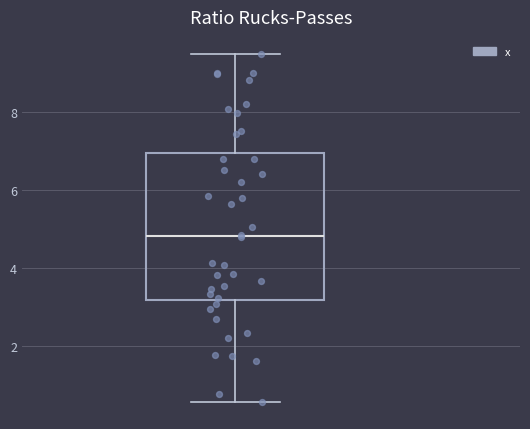

Where does the median line of the box sit on the y-axis? The values are not printed on the chart, so give them approximately, as read against the axis.

4.8